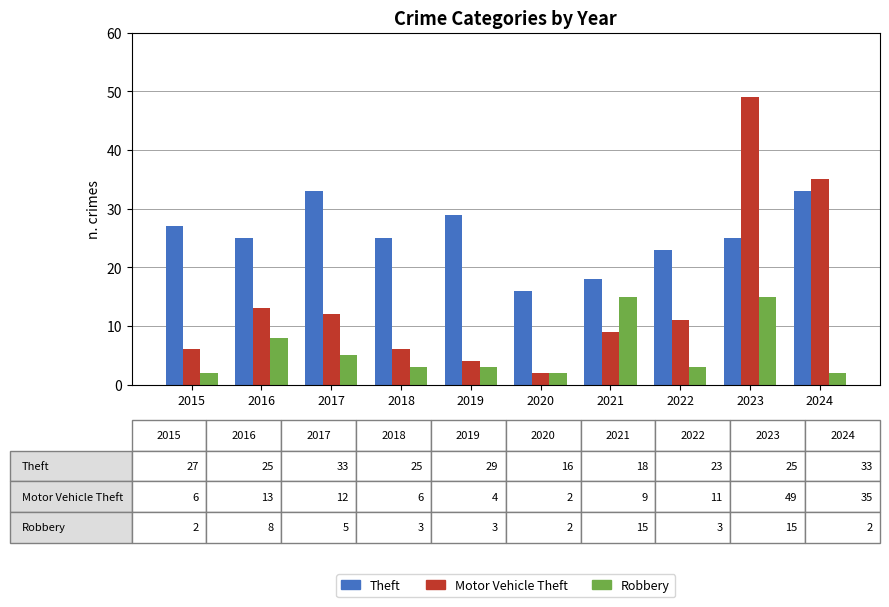

Which label corresponds to the largest value in the chart?

2023